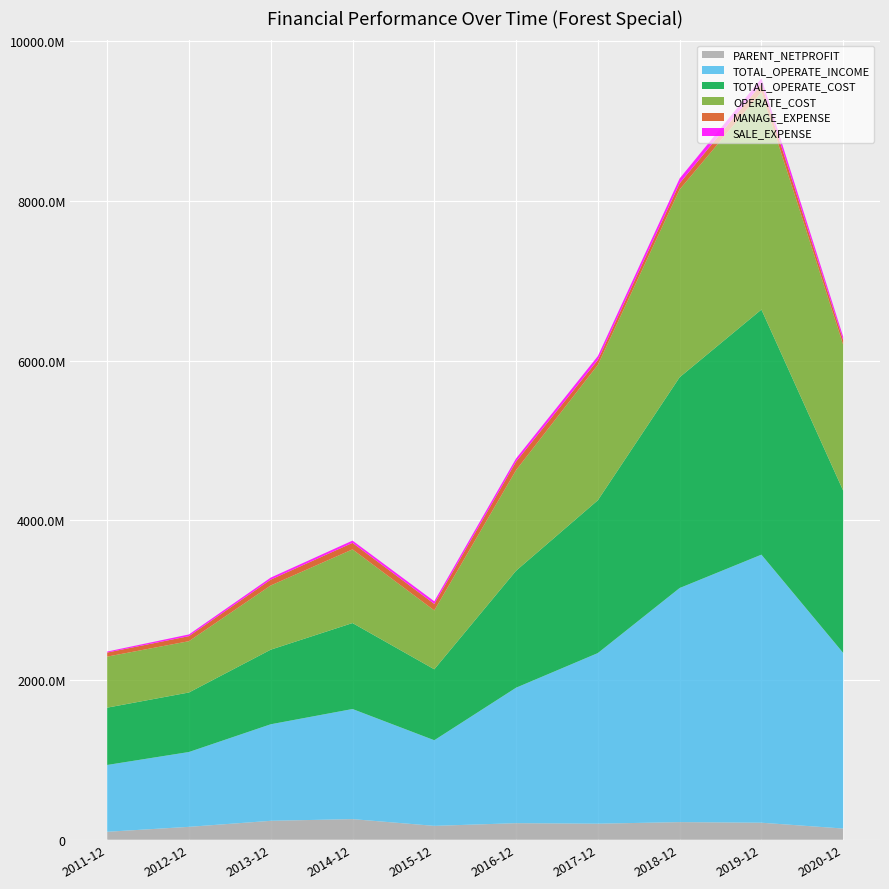

Reading left to right, list all the values displayed in this chart.

PARENT_NETPROFIT: 2011-12=99138182.3	2012-12=160897688.3	2013-12=236411267.9	2014-12=257667283.2	2015-12=173193394.5	2016-12=206888611.1	2017-12=200406842.4	2018-12=220101652.5	2019-12=212537712.0	2020-12=139696281.6
TOTAL_OPERATE_INCOME: 2011-12=836507704.2	2012-12=937050571.7	2013-12=1208828063.5	2014-12=1378494900.1	2015-12=1072155480.6	2016-12=1696061775.0	2017-12=2136343142.6	2018-12=2931196981.6	2019-12=3356560906.9	2020-12=2199010755.6
TOTAL_OPERATE_COST: 2011-12=717689842.6	2012-12=745400473.9	2013-12=934203619.9	2014-12=1076617022.3	2015-12=888313741.1	2016-12=1465109887.9	2017-12=1913682283.5	2018-12=2639325916.1	2019-12=3069062529.3	2020-12=2031622447.1
OPERATE_COST: 2011-12=638992100.6	2012-12=642283498.6	2013-12=803744557.6	2014-12=922592995.4	2015-12=737029093.9	2016-12=1259164084.4	2017-12=1695315664.8	2018-12=2350768087.6	2019-12=2724152422.2	2020-12=1826131208.6
MANAGE_EXPENSE: 2011-12=51179684.4	2012-12=63127199.5	2013-12=72907721.5	2014-12=81231519.2	2015-12=81550544.4	2016-12=107270092.9	2017-12=60365843.8	2018-12=77096155.8	2019-12=100597750.7	2020-12=57372227.0
SALE_EXPENSE: 2011-12=12304494.8	2012-12=21330148.4	2013-12=25749880.5	2014-12=28697419.9	2015-12=33346194.6	2016-12=39241134.1	2017-12=49518137.5	2018-12=61415091.3	2019-12=69537295.6	2020-12=43088076.9